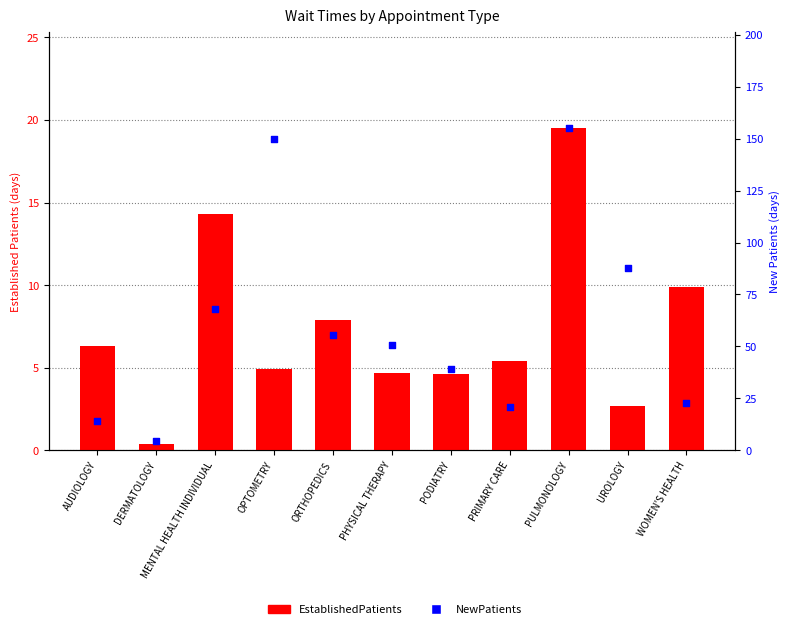

What are all the series names shown in the legend?

EstablishedPatients, NewPatients